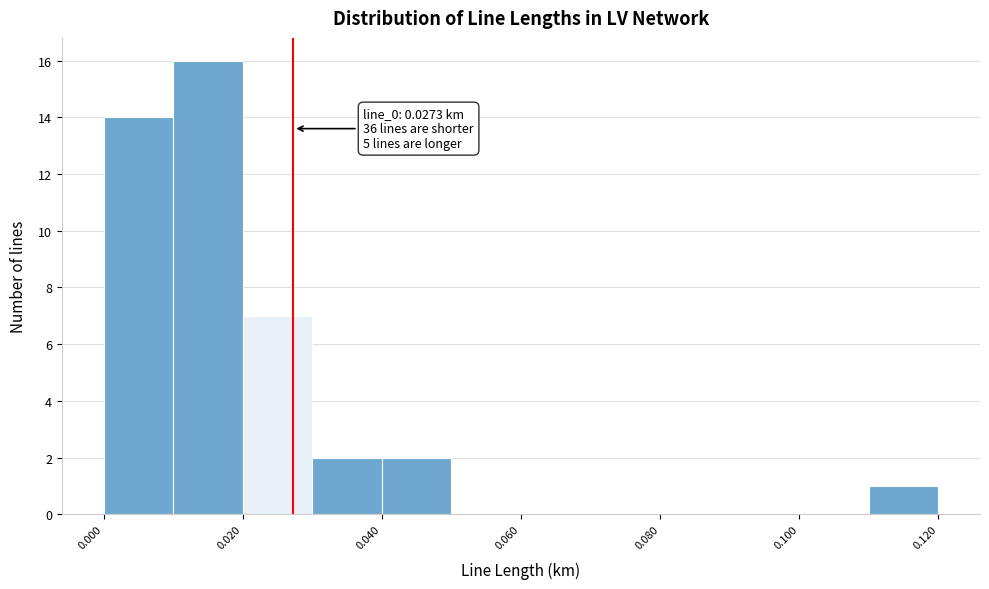

Over which range of the x-axis is the bar tallest?

0.01 to 0.02